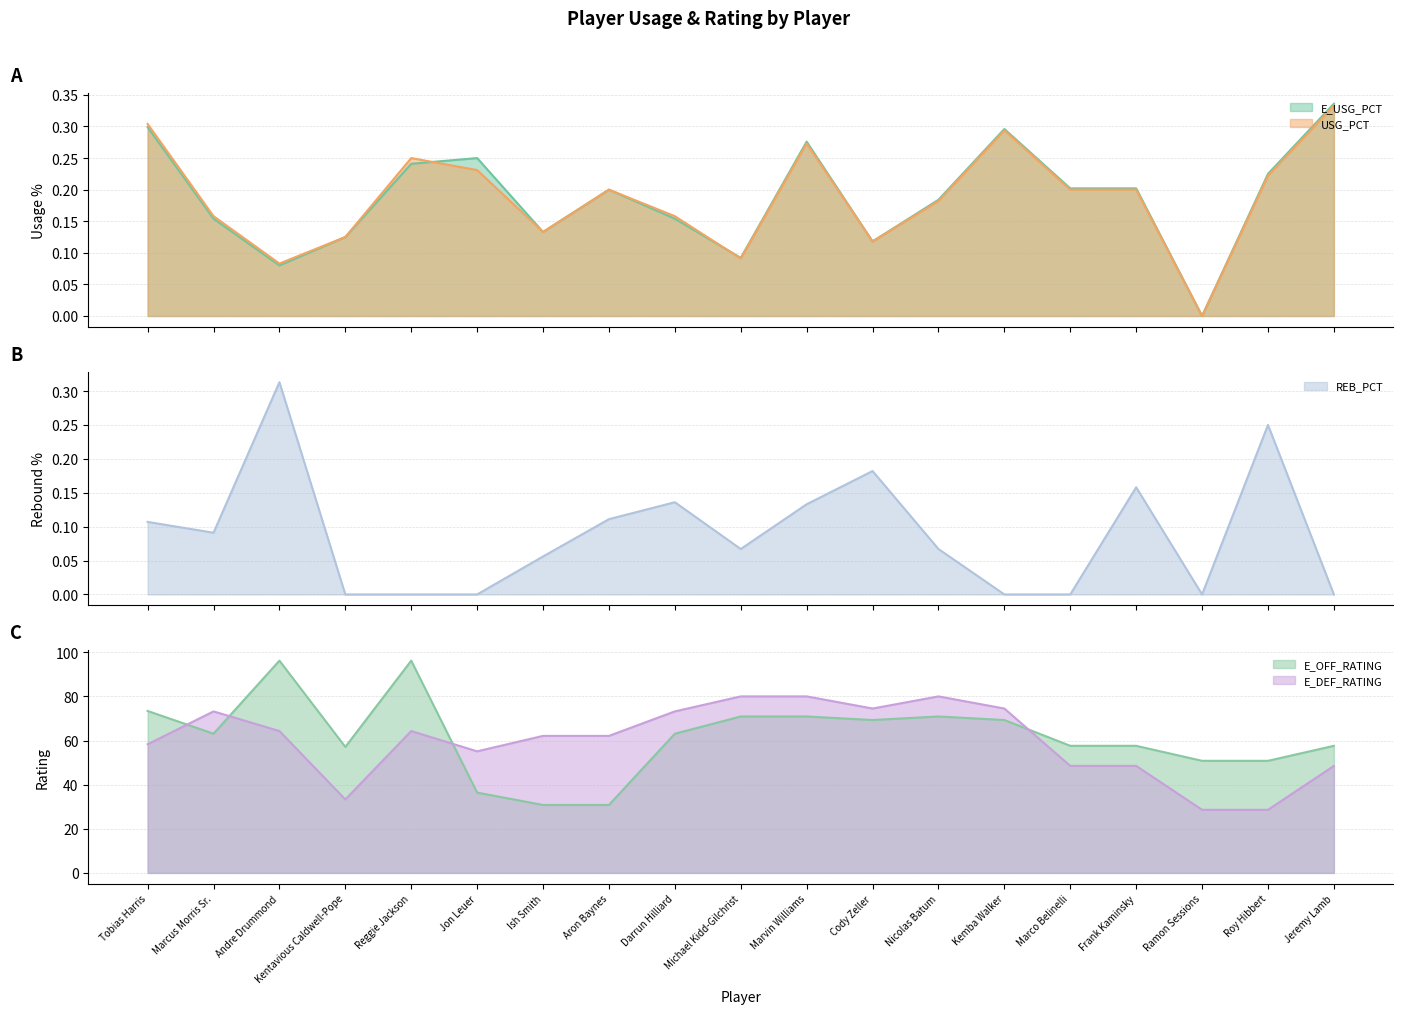

Count the number of categories in the chart.

19